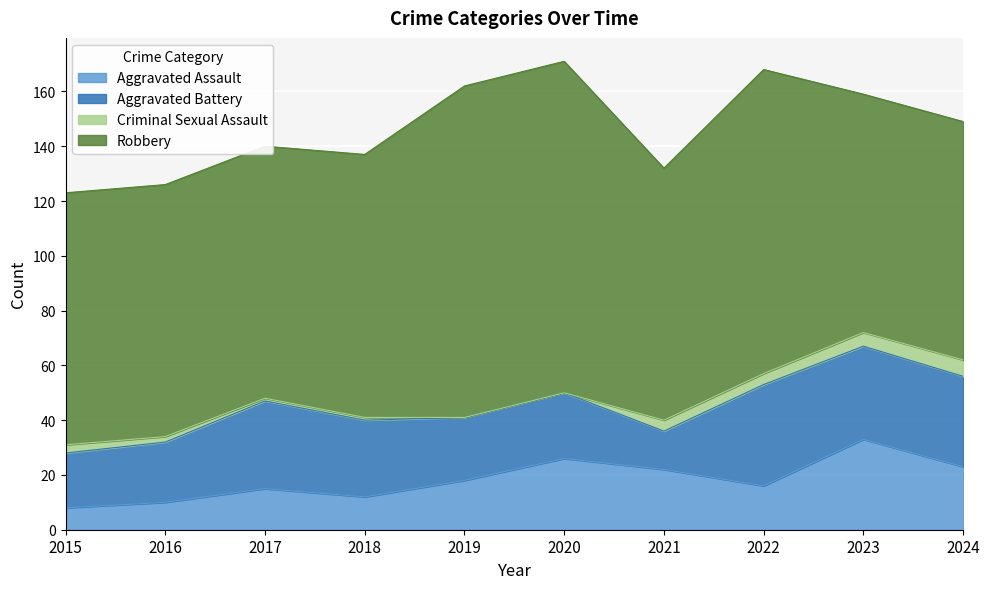

How many lines are shown in the chart?

4